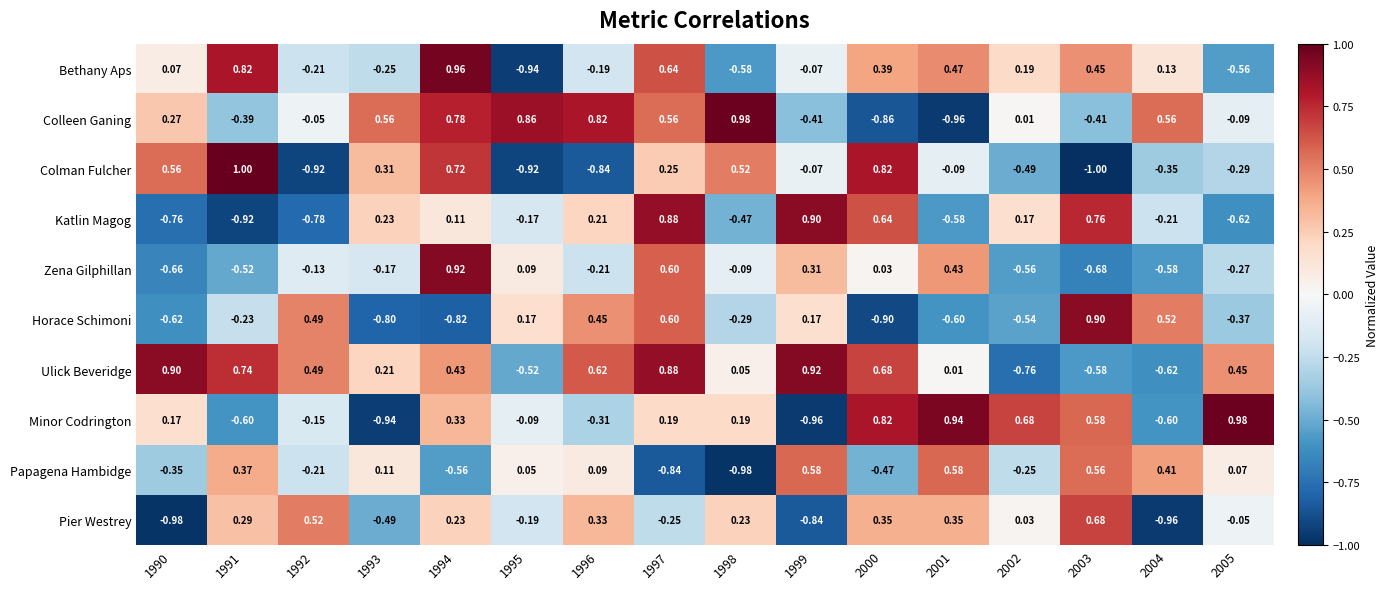

Which series has the widest spread of values?

Colman Fulcher